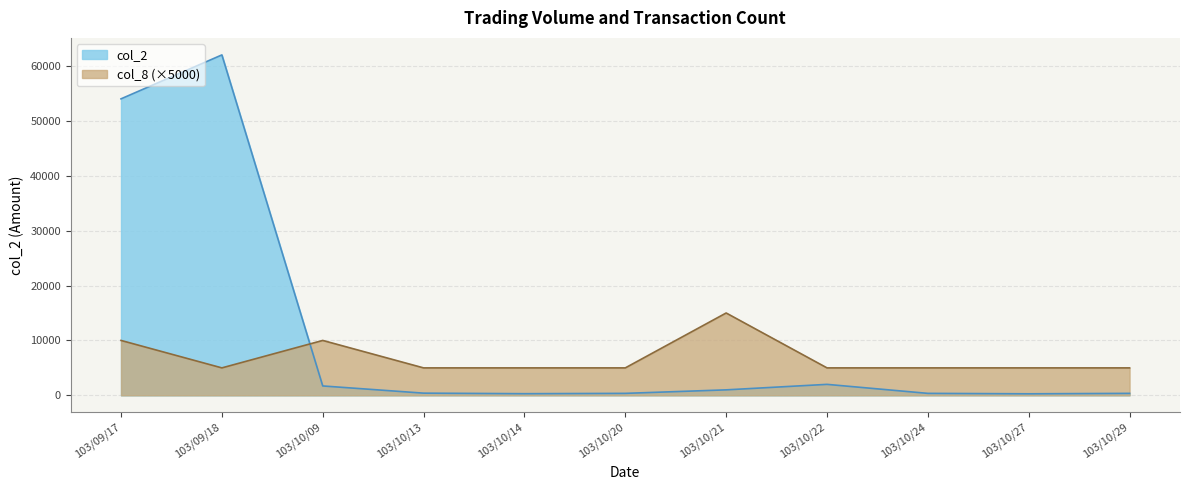

What position from the left is 103/10/20?

6